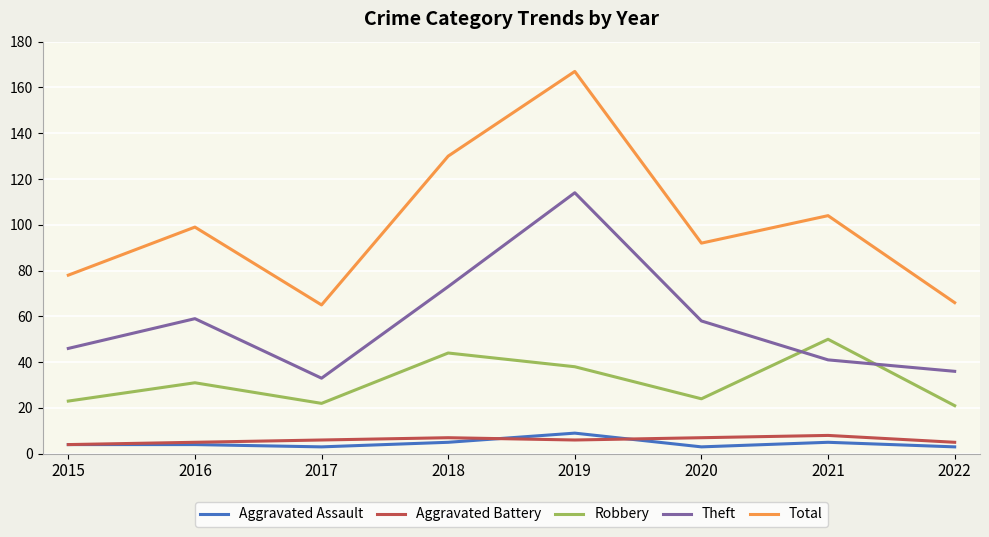

At which category is the sum across all series the highest?

2019